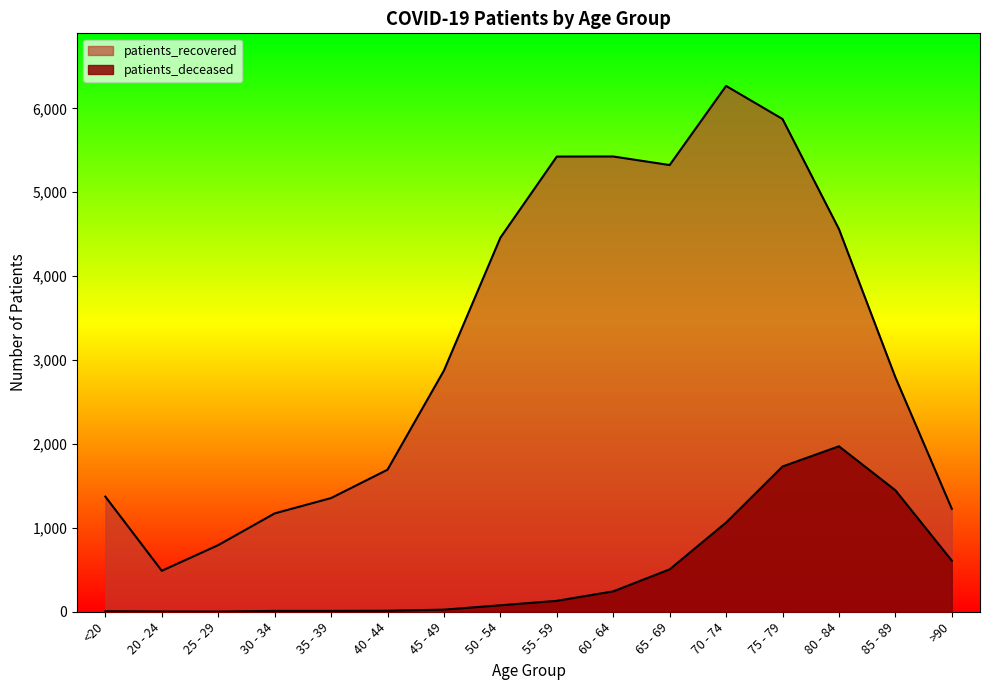

In patients_recovered, how many points are lower than both neighbors (excluding endpoints)?

2